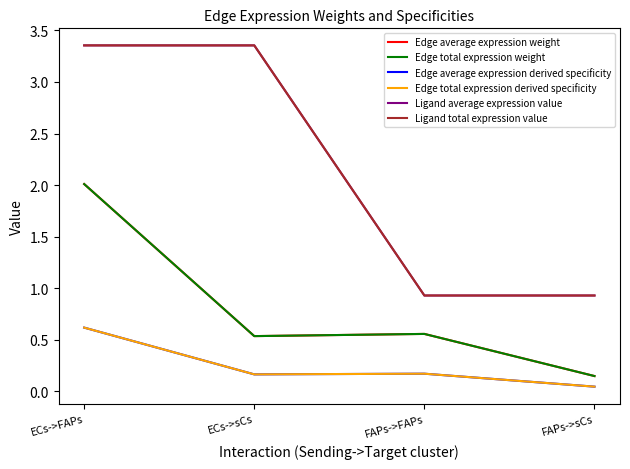

Where is the first local maximum for Edge average expression weight?

FAPs->FAPs